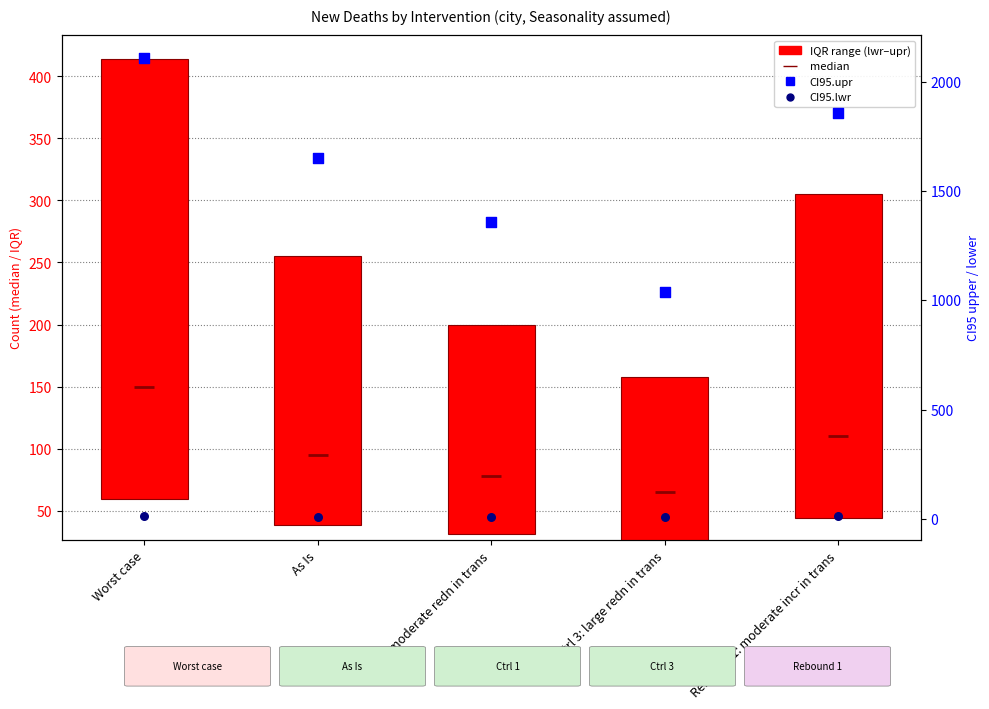

Which series reaches the maximum Y coordinate?

CI95.upr